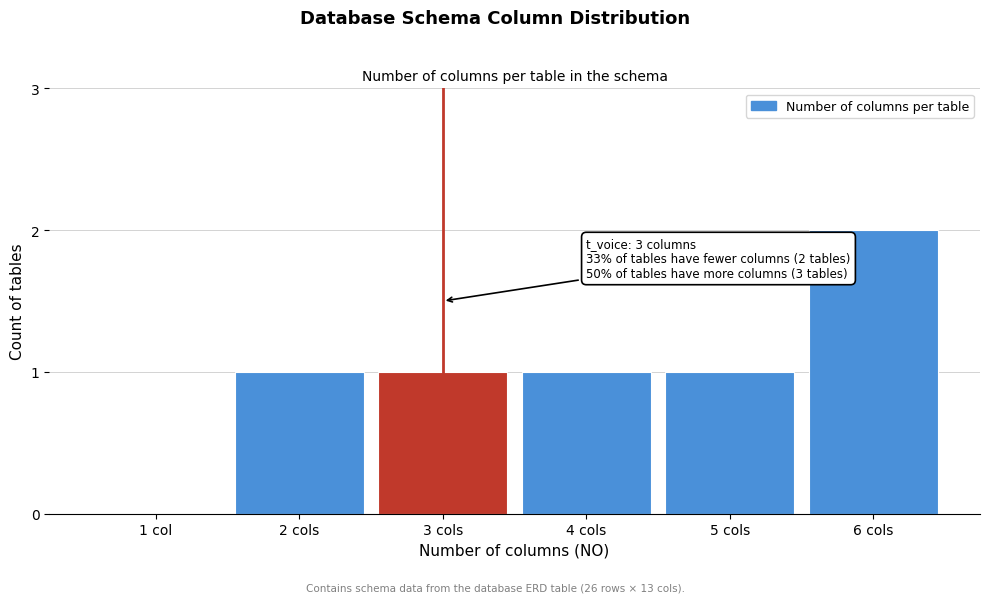

Reading left to right, transcribe all the data shown in this chart.

1 col=0	2 cols=1	3 cols=1	4 cols=1	5 cols=1	6 cols=2